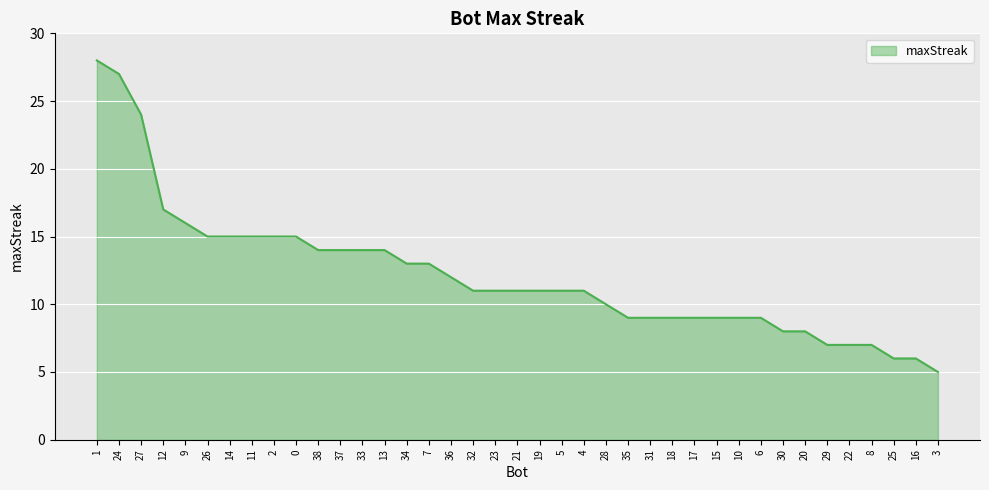

What is the change in value from 2 to 6?

-6